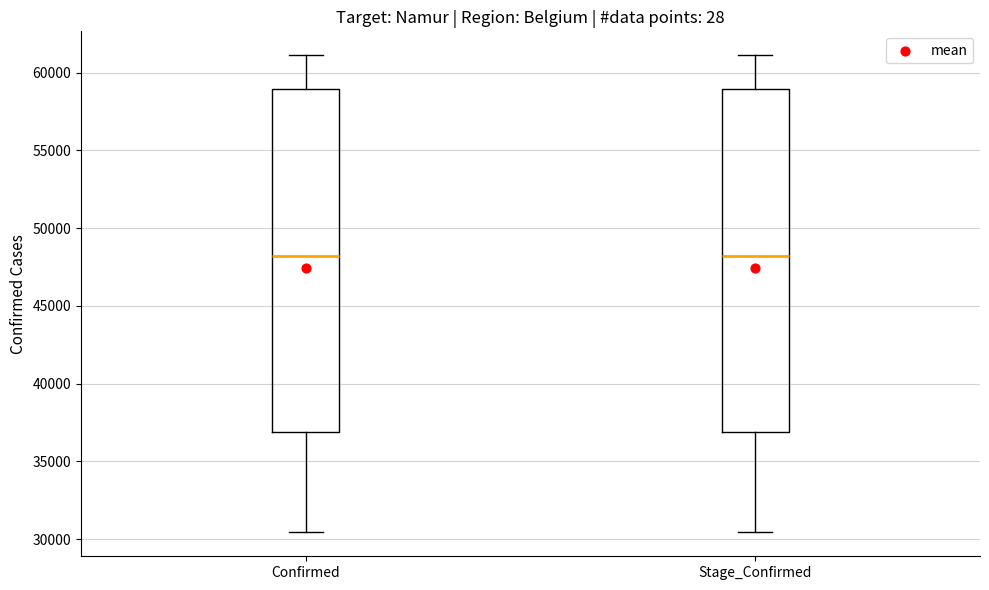

Reading left to right, read every box against the y-axis: the position of its median line, the range the box covers, and the ends of its whiskers. The values are not printed on the chart, so give them approximately, as read against the axis.

Confirmed: median 48000, box 37000 to 59000, whiskers 30500 to 61000
Stage_Confirmed: median 48000, box 37000 to 59000, whiskers 30500 to 61000